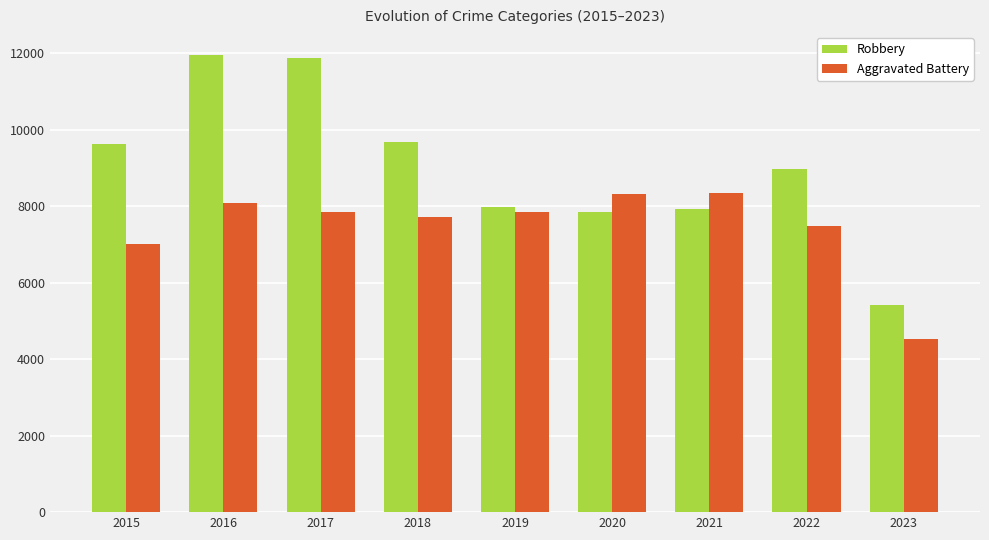

Which series changed the most between 2015 and 2017?

Robbery